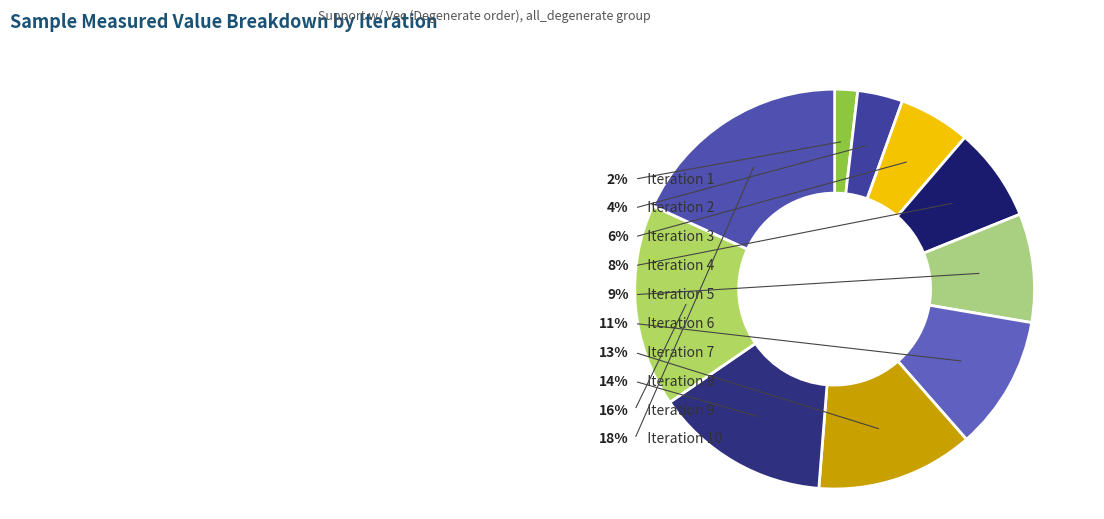

True or false: 7 accounts for 13% of the total.

True